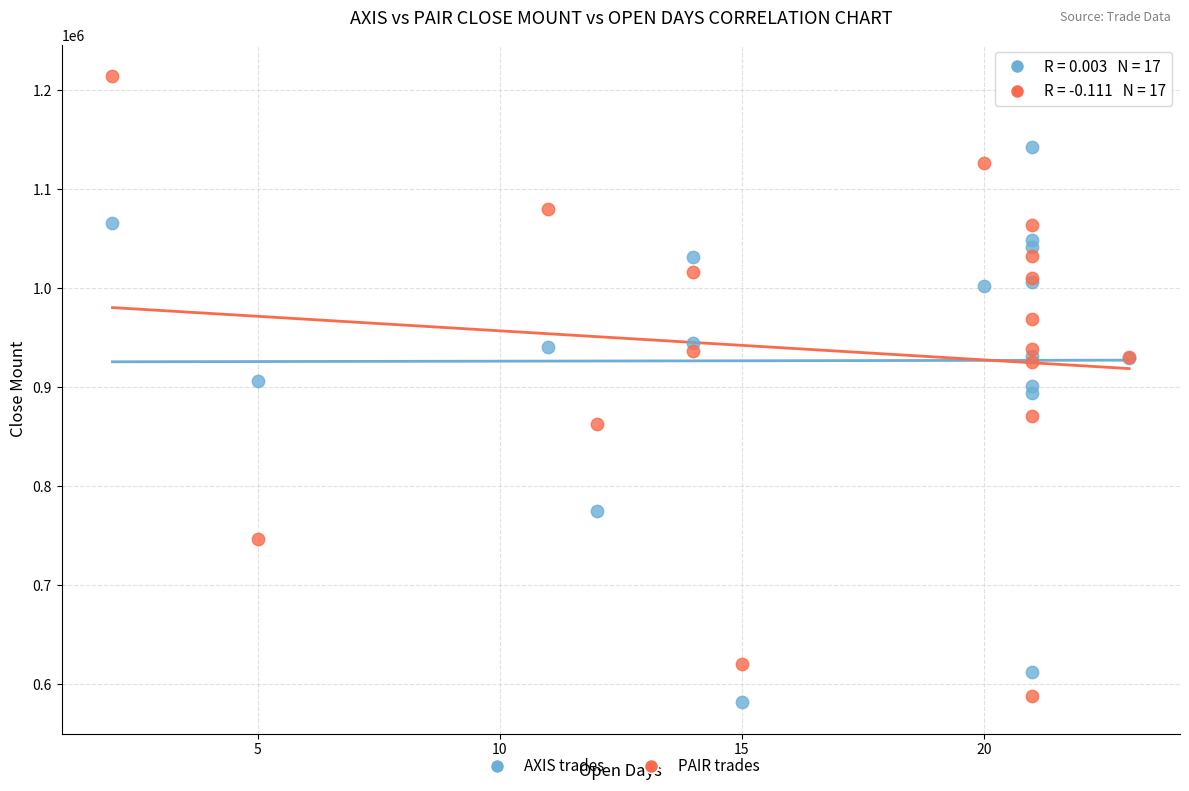

Which series has the largest Y range (max minus min)?

PAIR trades